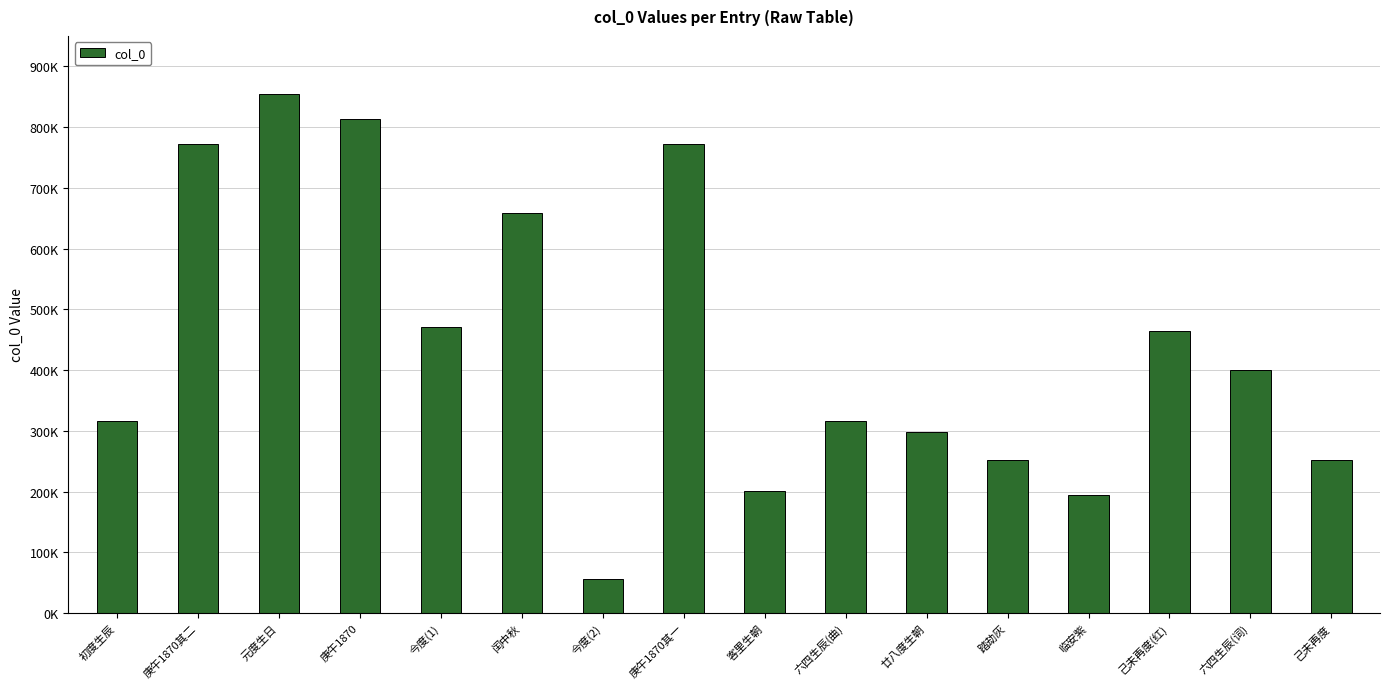

List the labels in order of value, largest first.

元度生日, 庚午1870, 庚午1870其二, 庚午1870其一, 闰中秋, 今度(1), 己未再度(红), 六四生辰(词), 六四生辰(曲), 初度生辰, 廿八度生朝, 踏劫灰, 己未再度, 客里生朝, 临安紫, 今度(2)